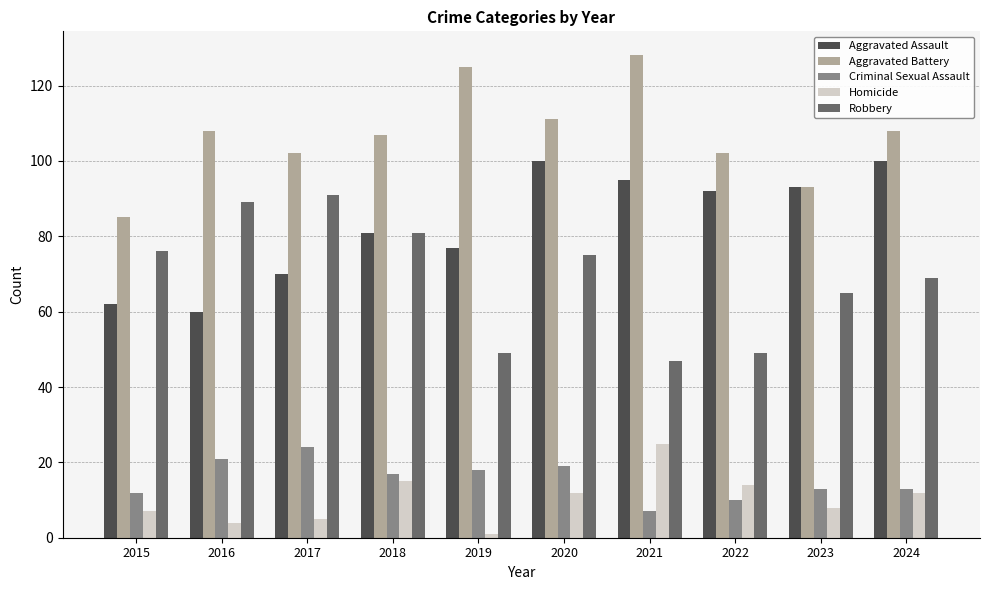

Does the chart contain any negative values?

No